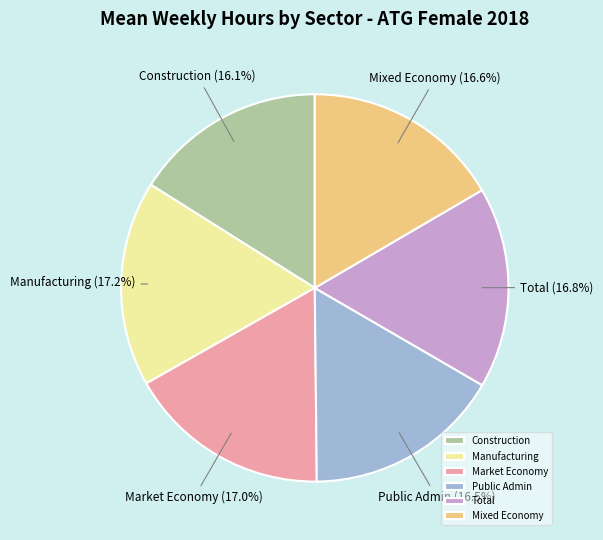

How many slices are in this pie chart?

6